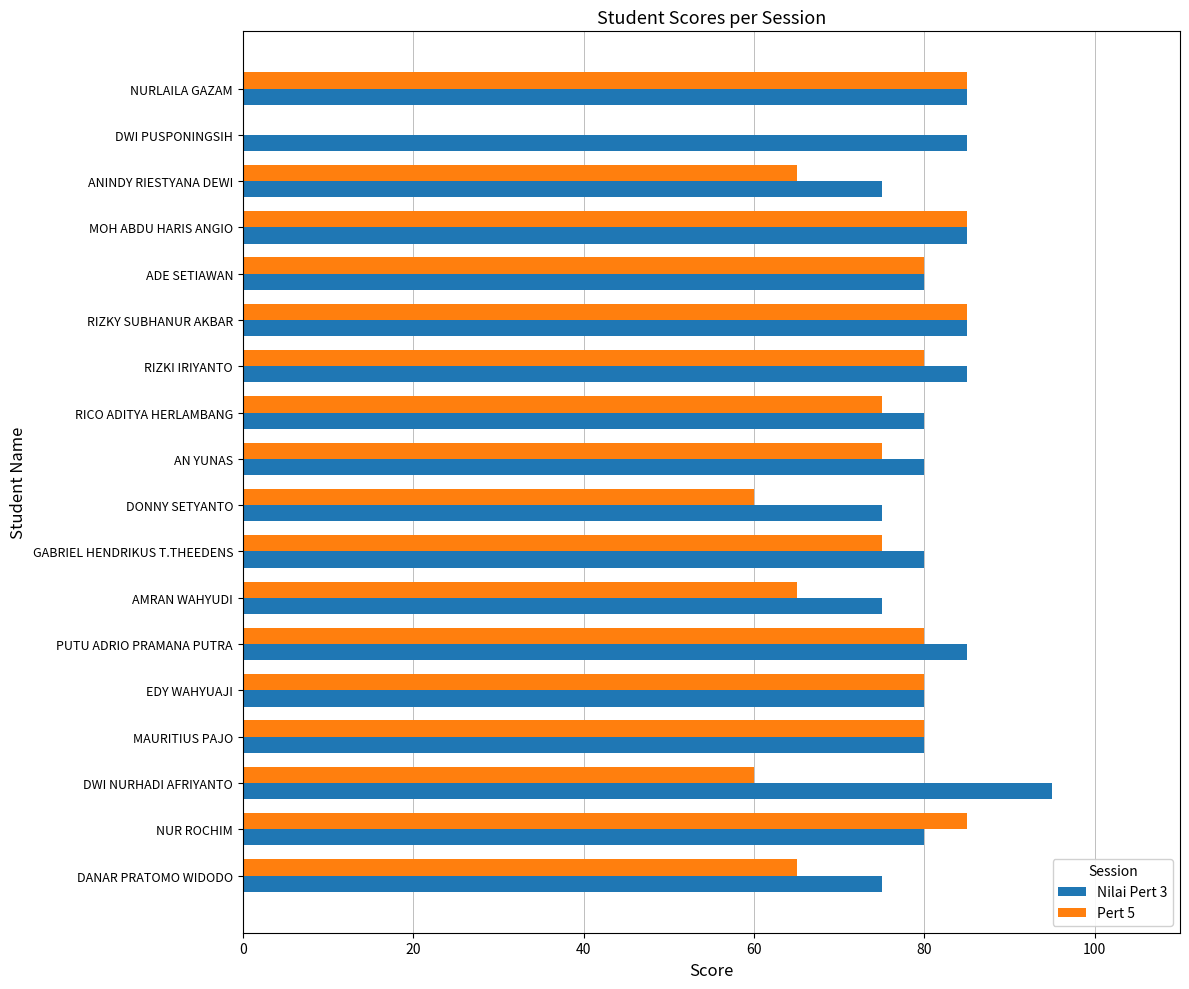

Is it true that Nilai Pert 3 equals 80 at MAURITIUS PAJO?

True